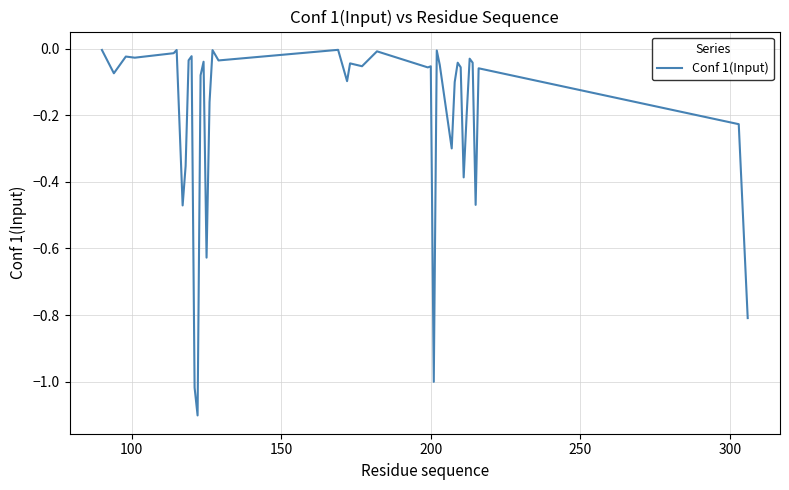

What is the smallest value displayed?

-1.1